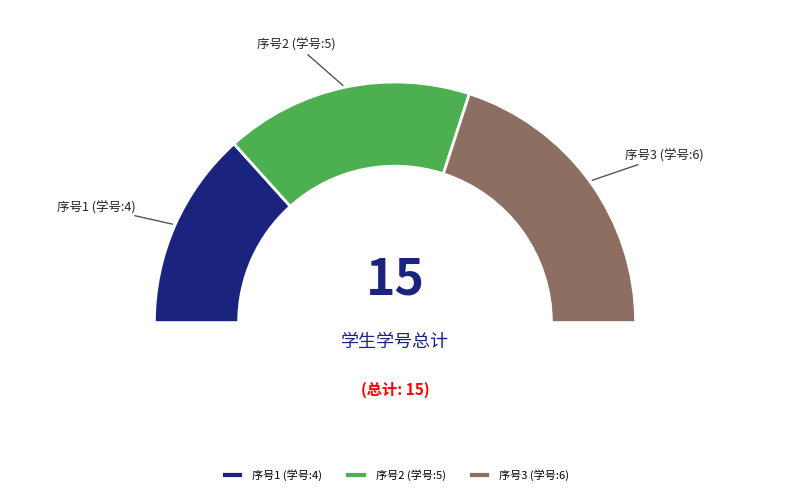

To the nearest percent, what is the average slice percentage?

33%